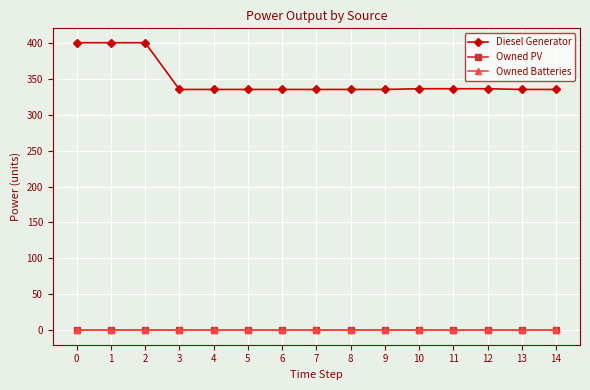

Does the chart have visible grid lines?

Yes